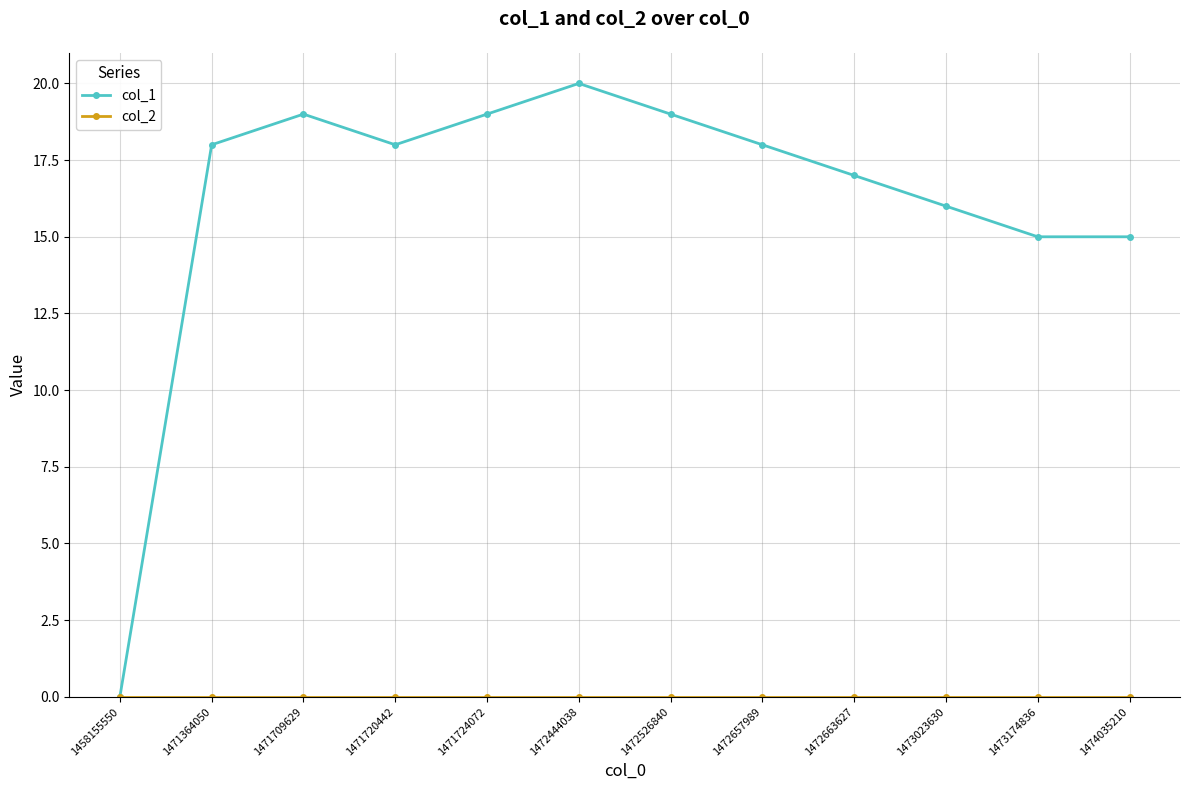

What is the greatest value displayed?

20